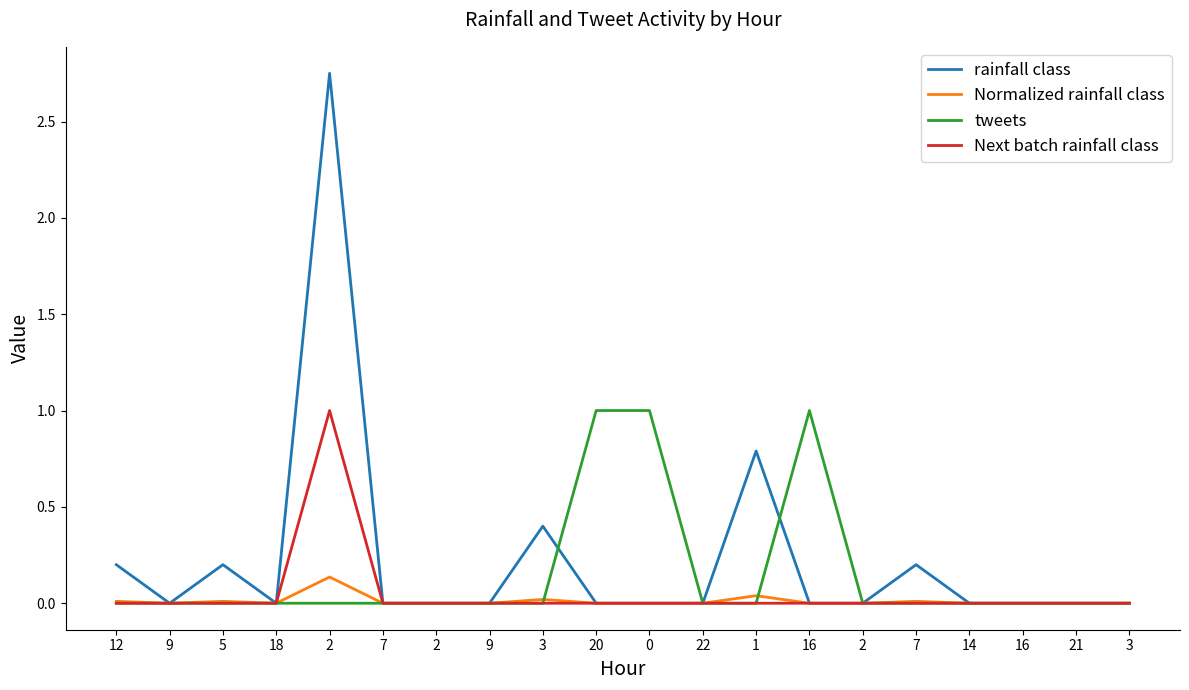

Is this an area chart (filled region under the line)?

No